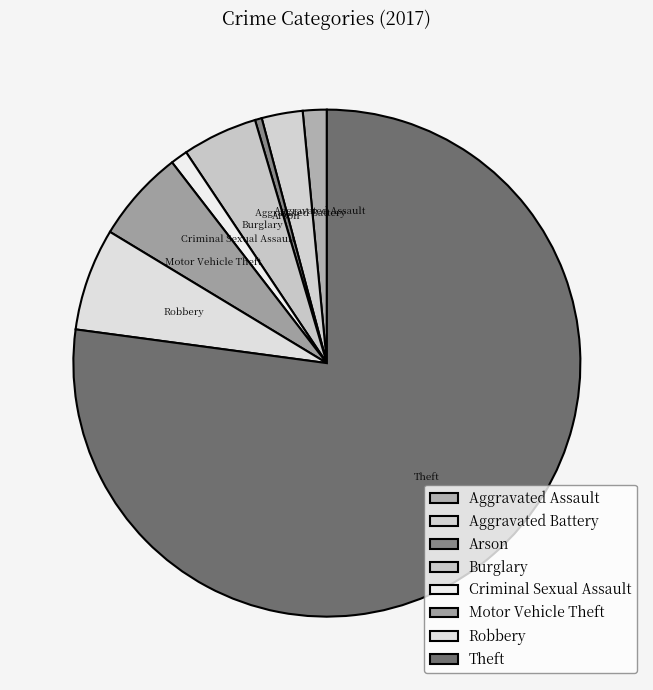

Count the number of slices in the pie.

8